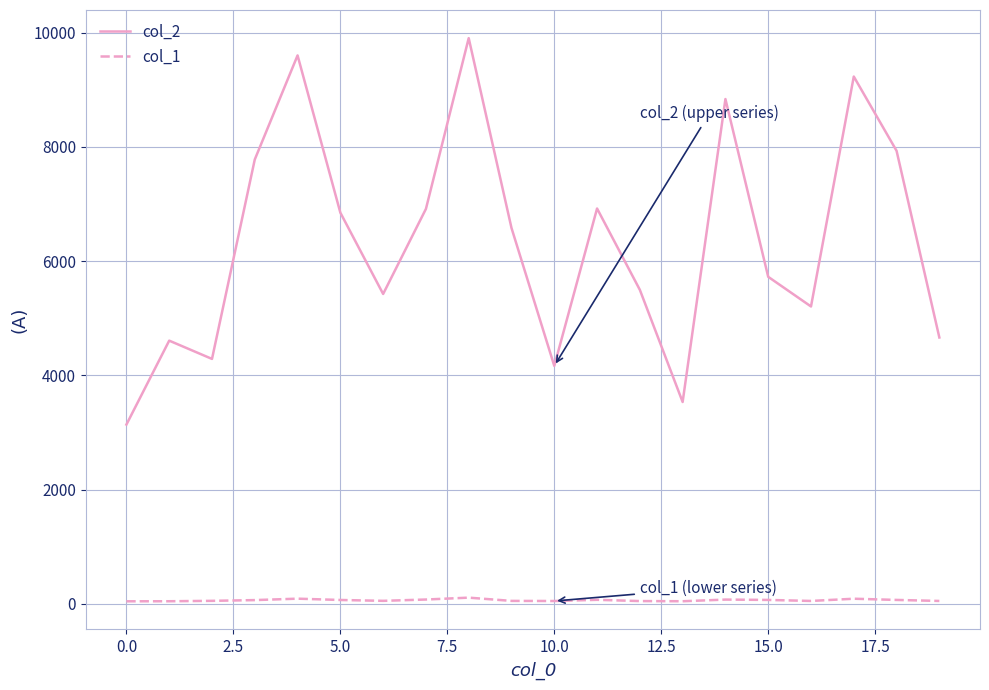

Which series has the largest range (max minus min)?

col_2